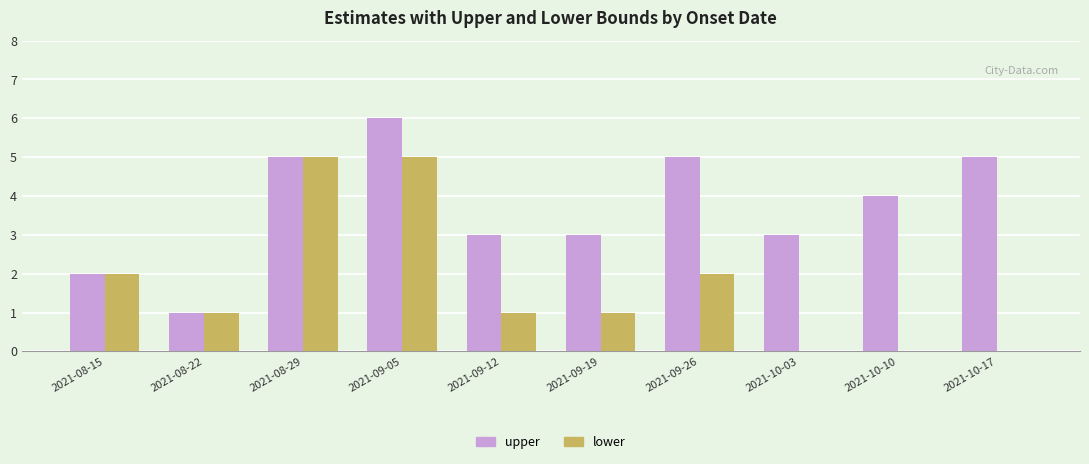

What is the sum of the lower values at 2021-08-29 and 2021-09-12?

6